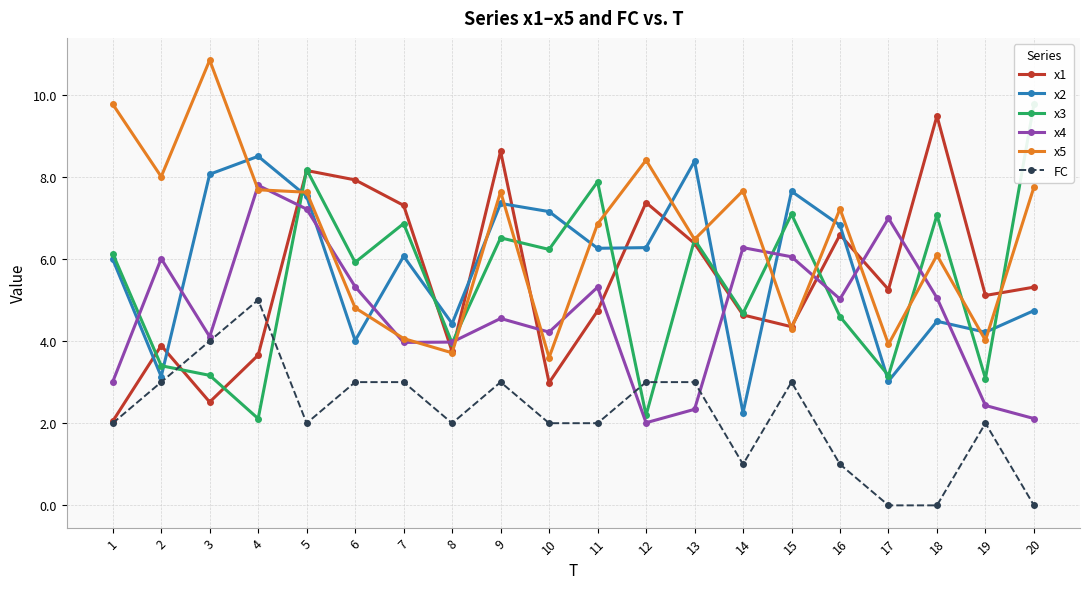

At how many categories does at least one series exceed 1?

20